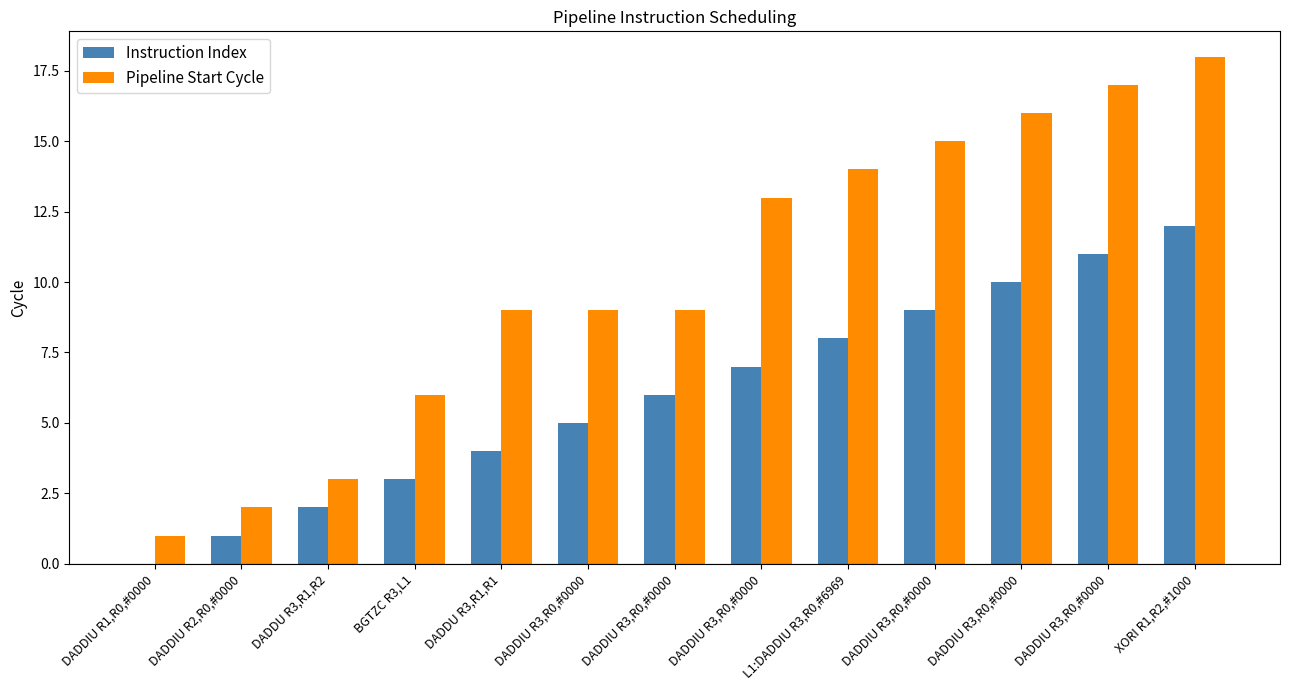

Which series changed the most between DADDU R3,R1,R1 and DADDIU R3,R0,#0000?

Pipeline Start Cycle